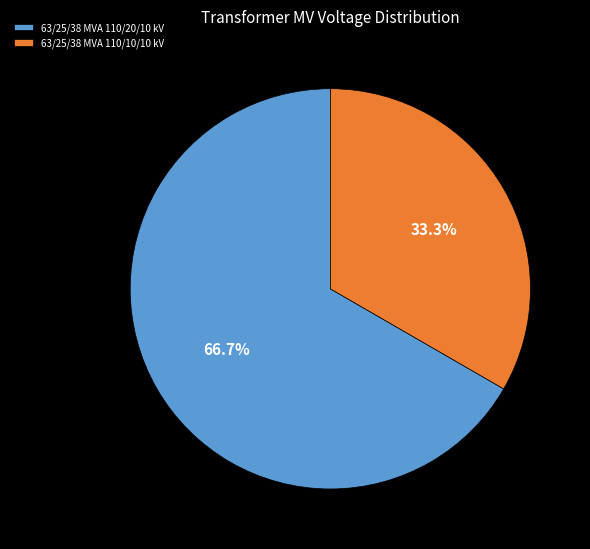

How many segments does this pie chart have?

2